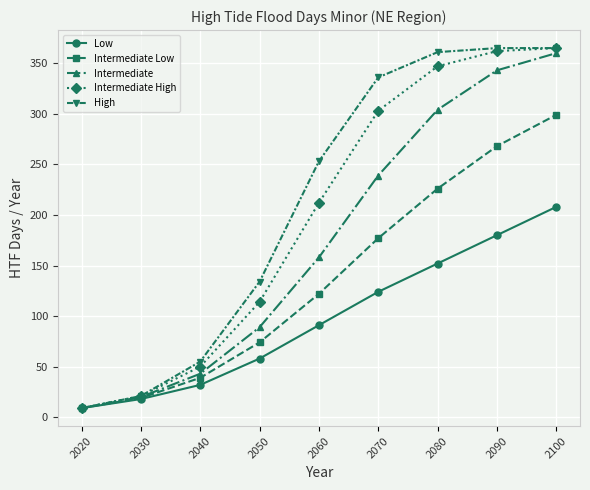

What is the total value across all series at 2040?

219